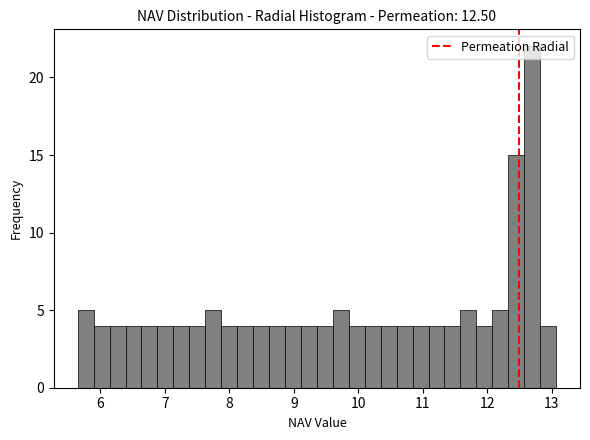

Read against the x-axis, roughly where is the centre of the tallest bar?

12.7